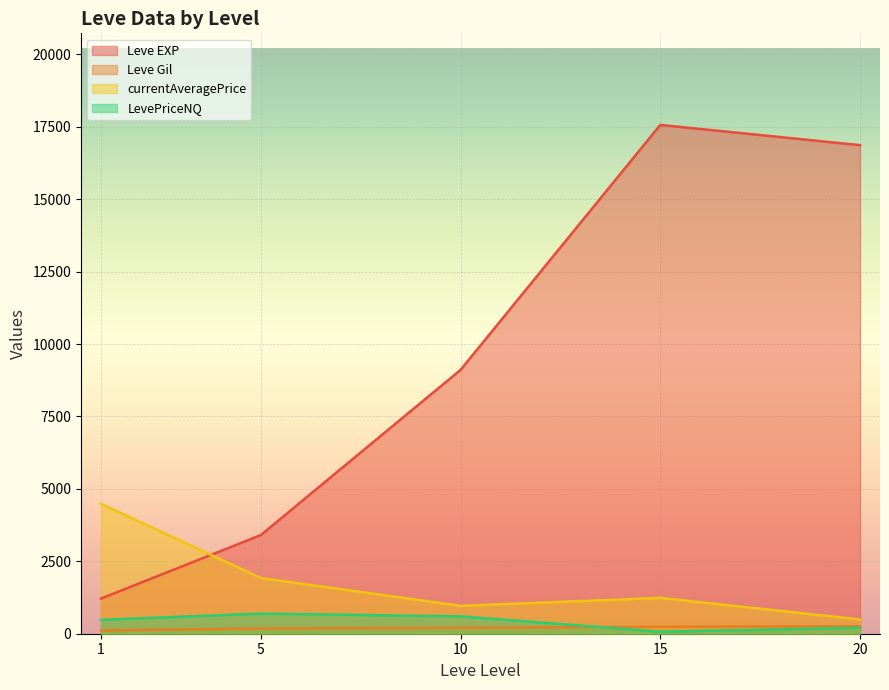

What is the average value of the Leve Gil series?

198.9